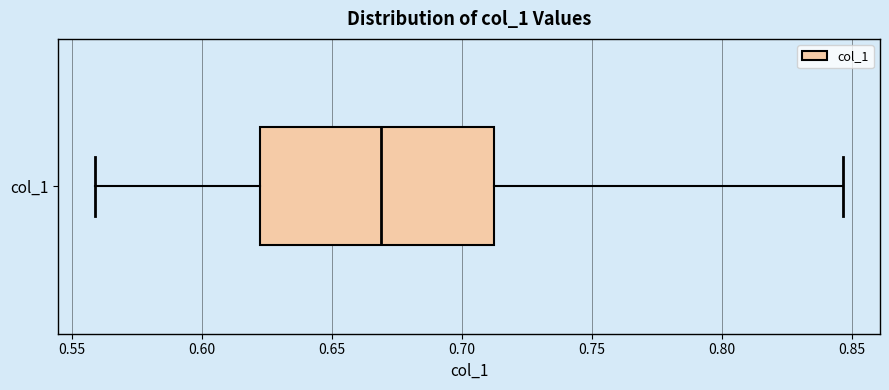

Transcribe this box plot: give where the median line is, the range the box spans, and where the two whiskers end, as read against the x-axis. The values are not printed on the chart, so give them approximately, as read against the axis.

median 0.670, box 0.620 to 0.715, whiskers 0.560 to 0.845